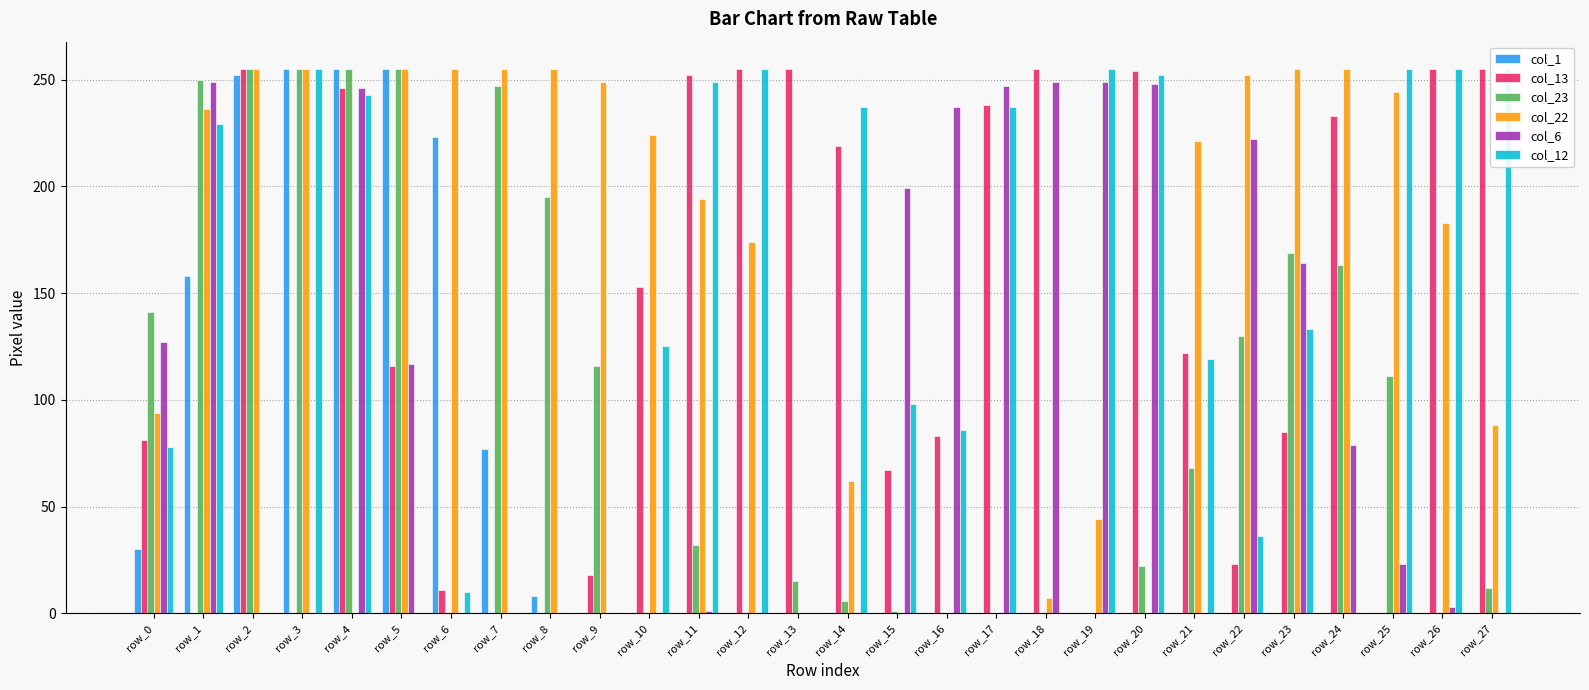

True or false: col_13 has a value of 254 at row_20.

True